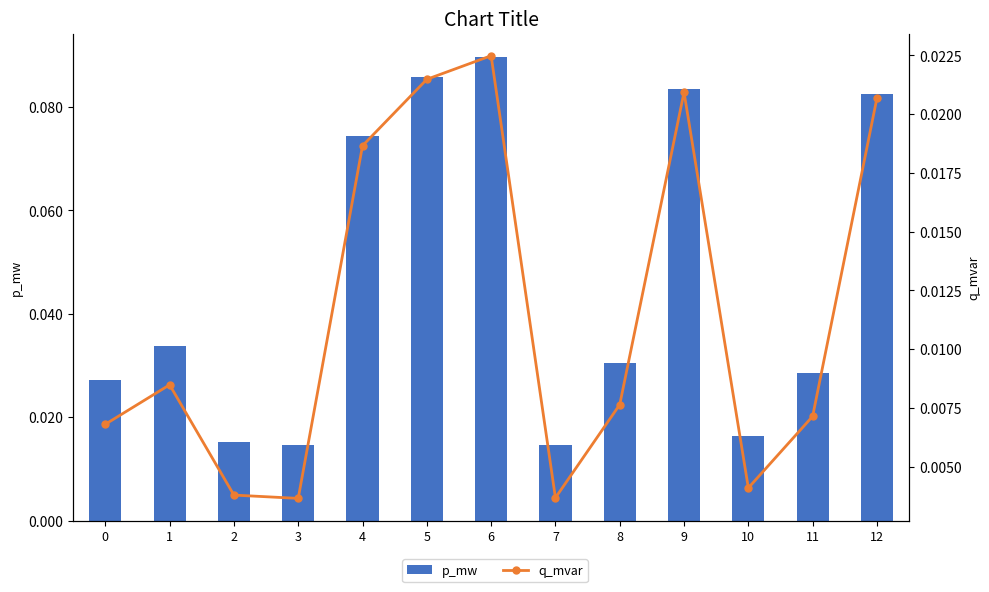

Rank the series by their maximum value, from highest to lowest.

p_mw, q_mvar